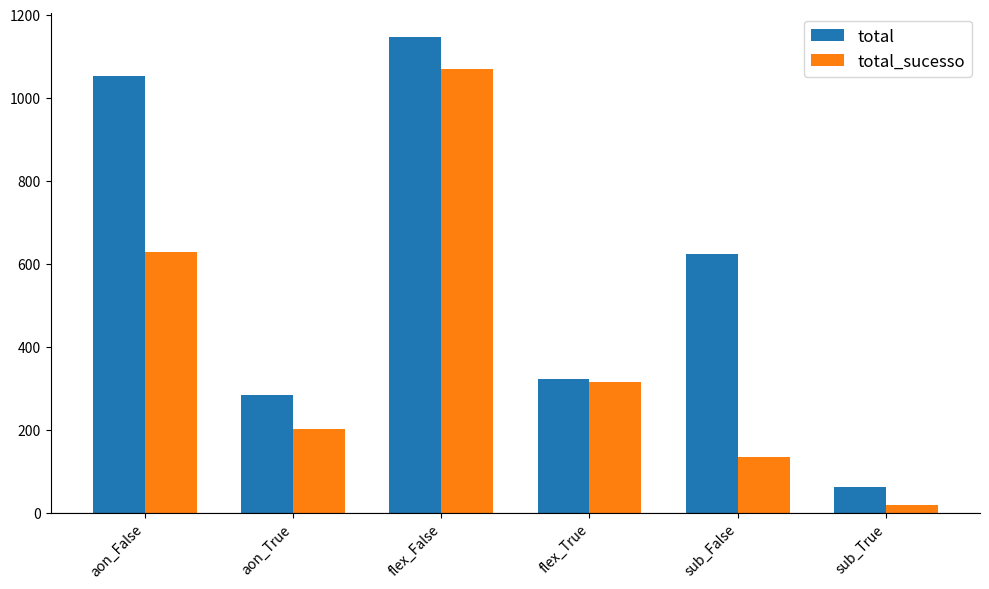

Reading left to right, what are all the values shown in this chart?

total: 1051	284	1147	321	623	61
total_sucesso: 629	201	1068	315	135	17